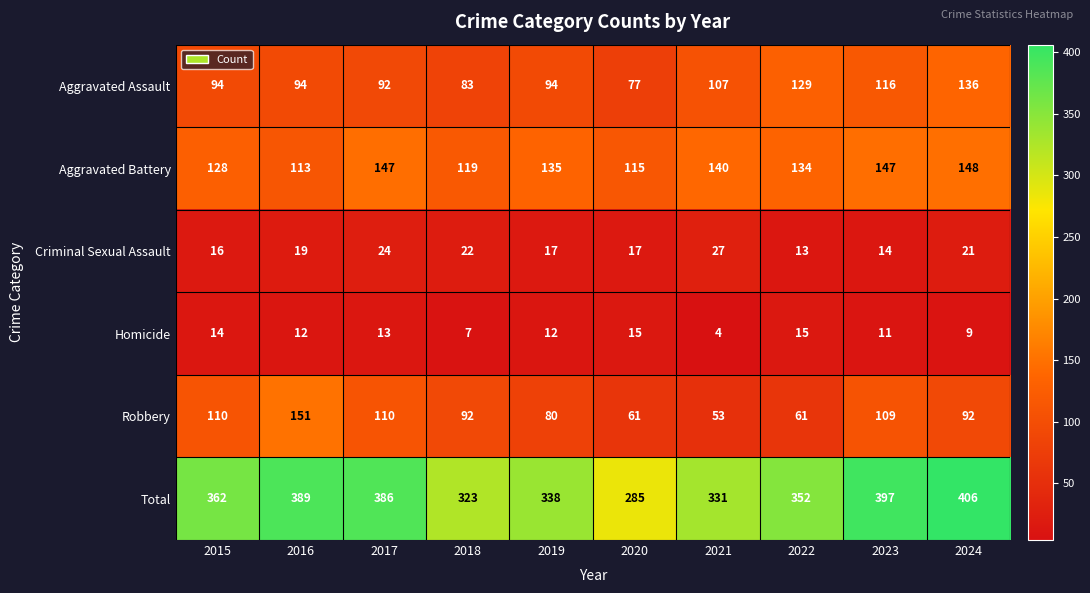

How many data points does each series have?

10